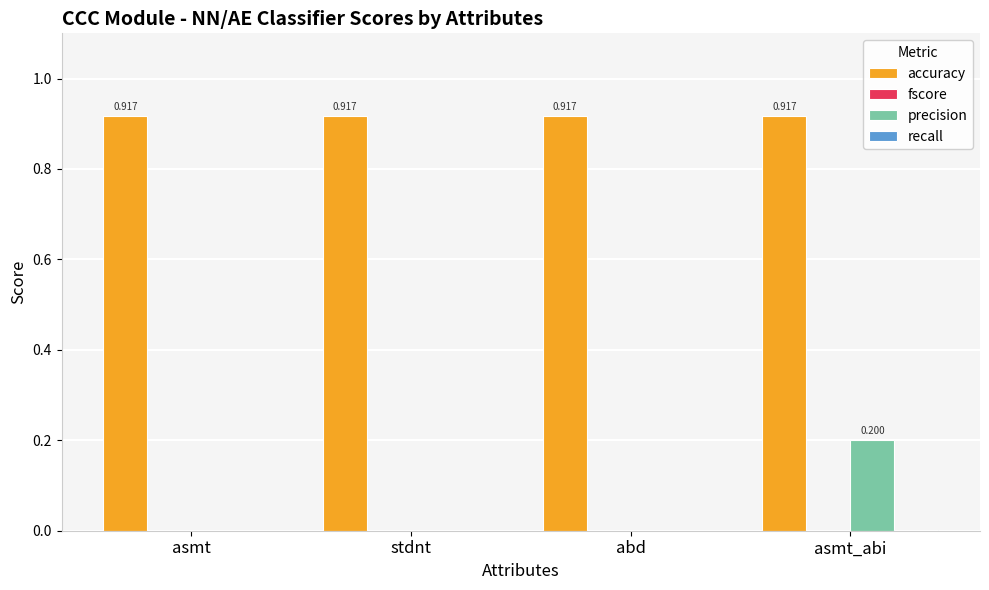

At which category is the sum across all series the highest?

asmt_abi